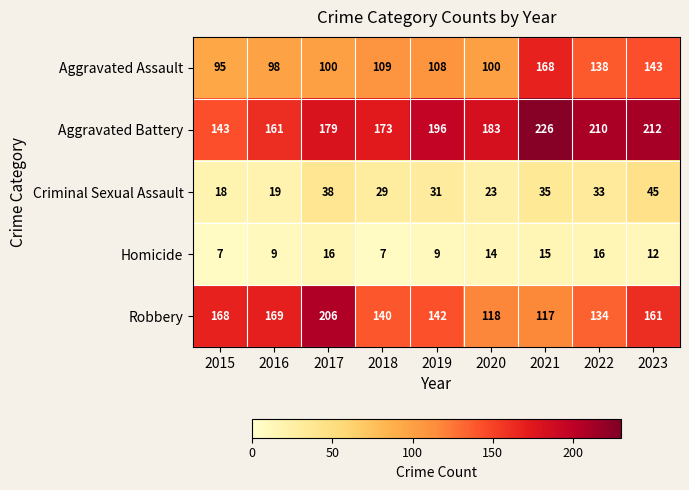

Which series has the largest total across all categories?

Aggravated Battery